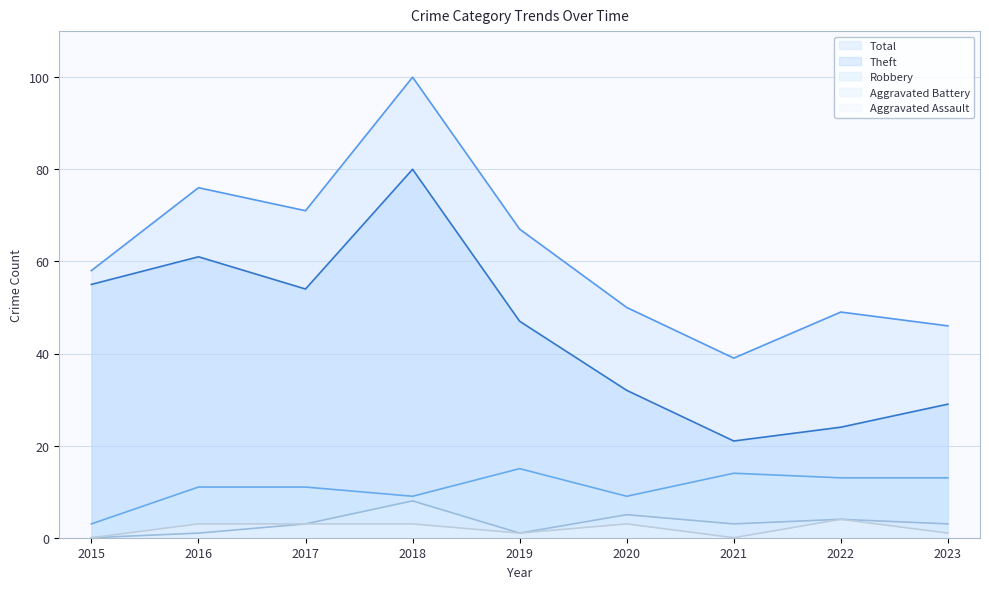

At how many categories does at least one series exceed 82?

1